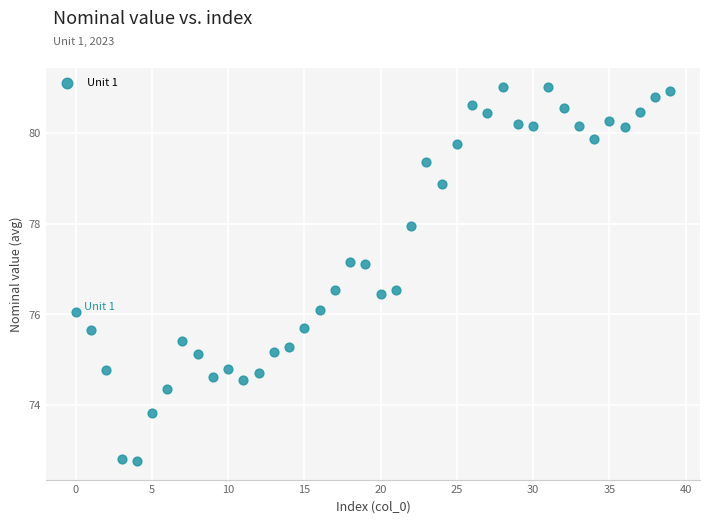

What is the range of Y values (max minus min)?

8.2